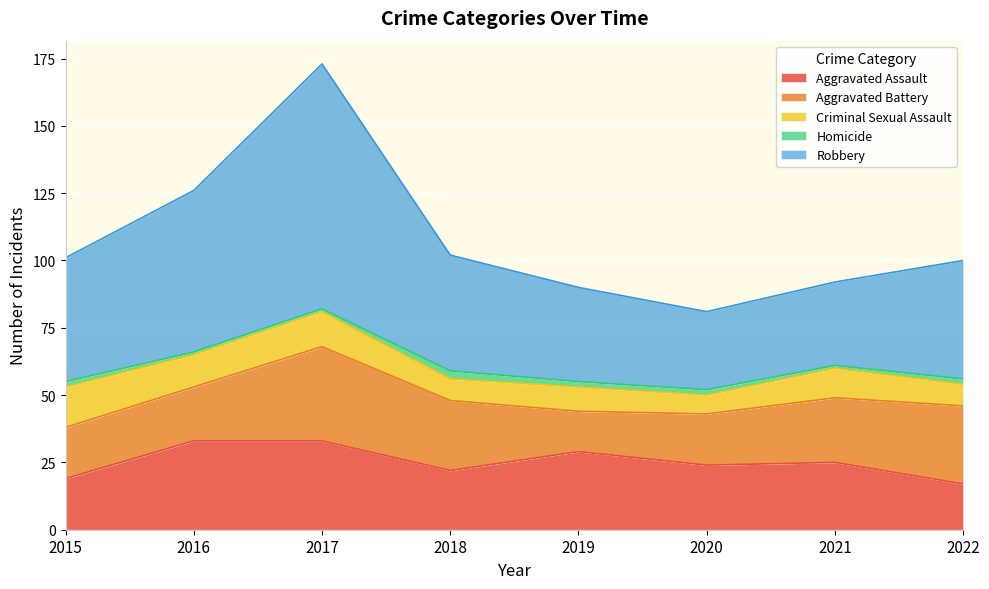

List the labels in order of Aggravated Assault value, largest first.

2016, 2017, 2019, 2021, 2020, 2018, 2015, 2022